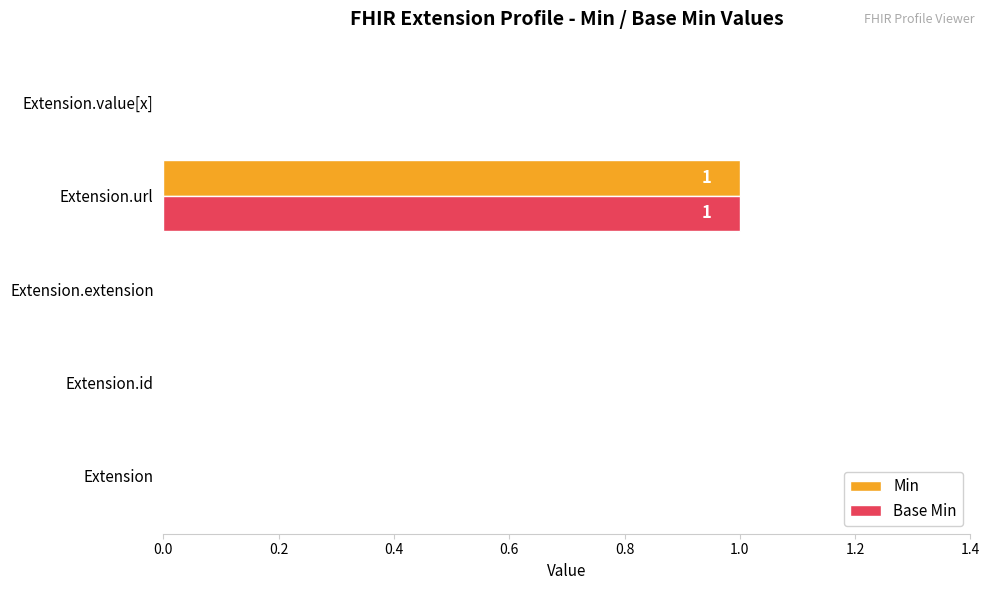

At which category is the sum across all series the highest?

Extension.url